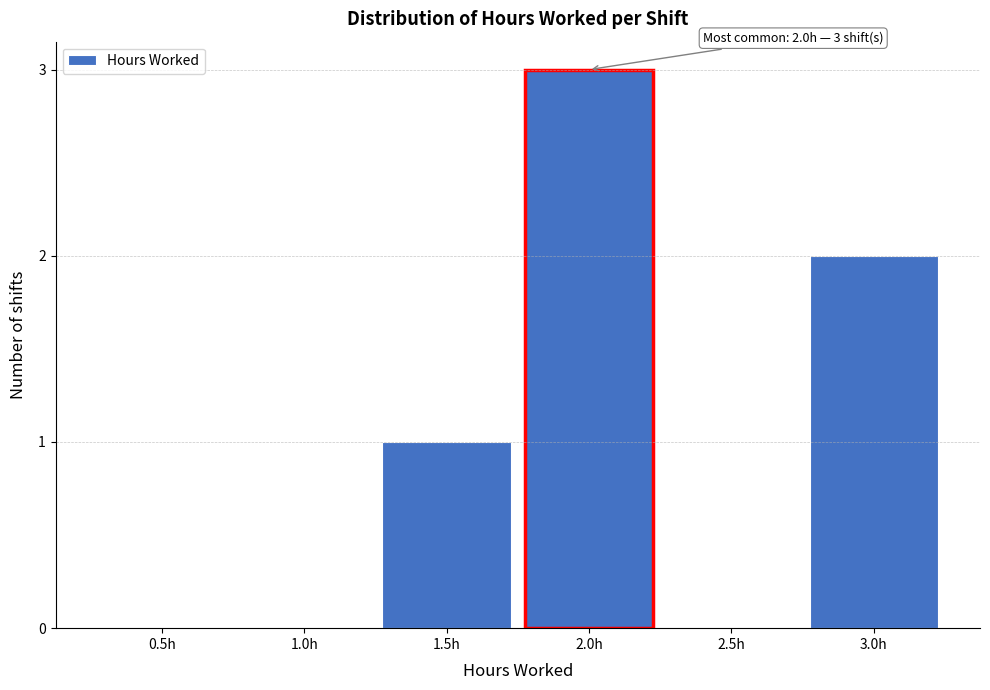

Reading right to left, list all the values displayed in this chart.

3.0h=2	2.5h=0	2.0h=3	1.5h=1	1.0h=0	0.5h=0